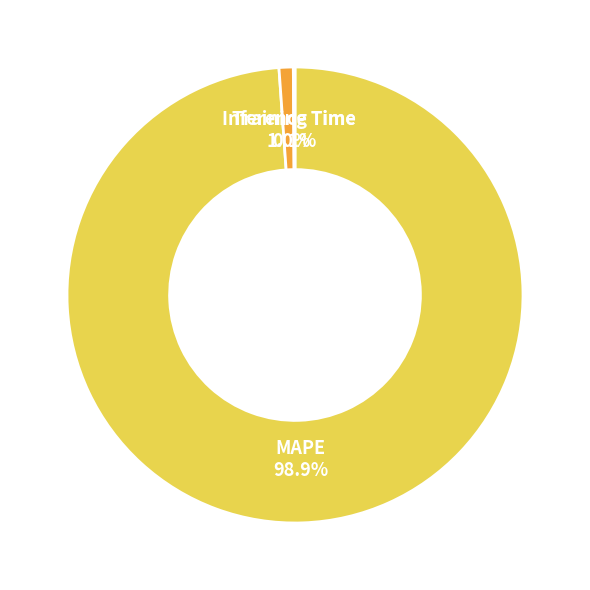

What percentage is NOT represented by MAPE?

1.1%